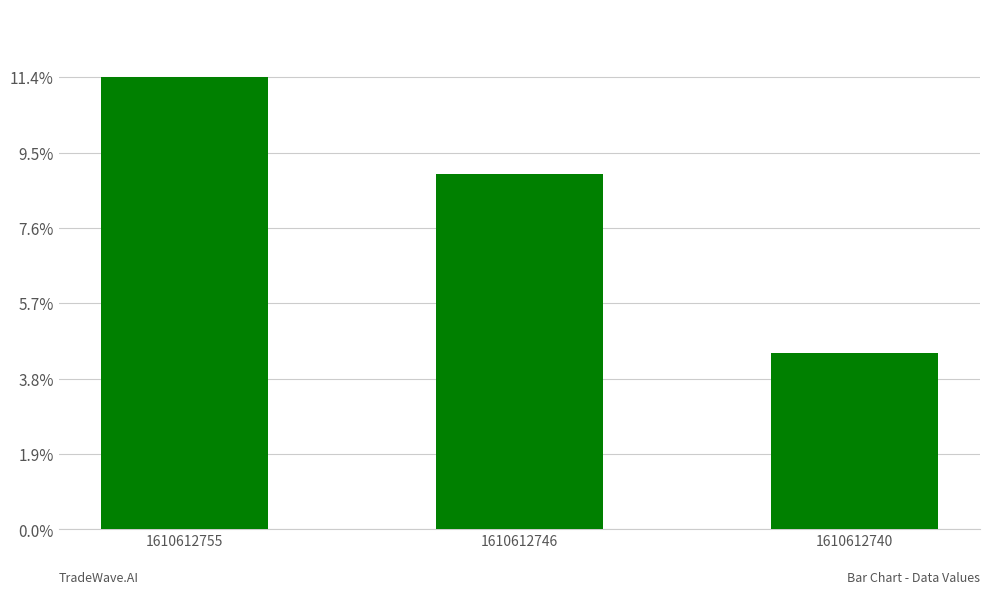

Which label corresponds to the largest value in the chart?

1610612755